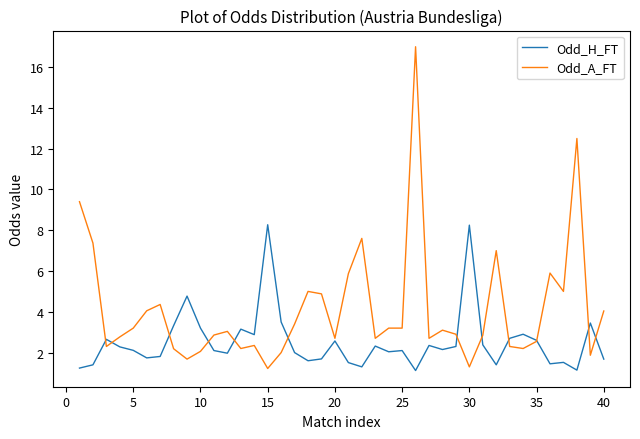

What is the maximum value for Odd_A_FT?

17.0